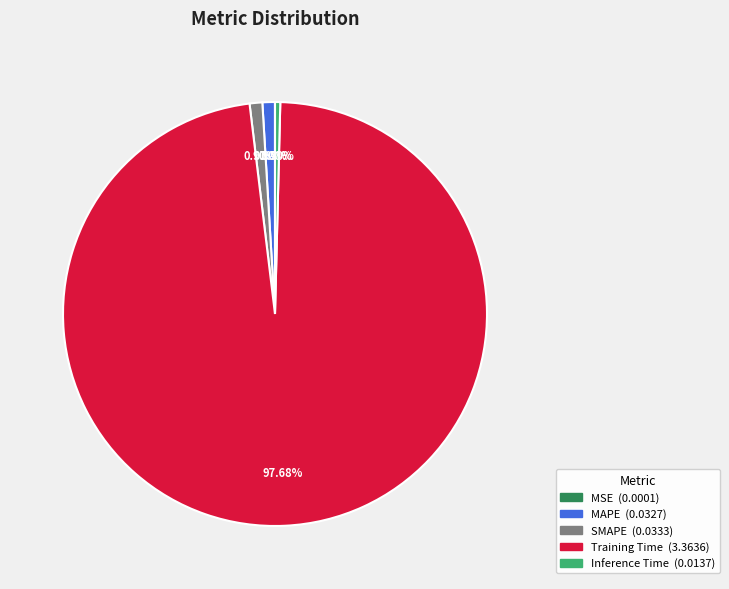

Is there any slice that represents more than half of the pie?

Yes